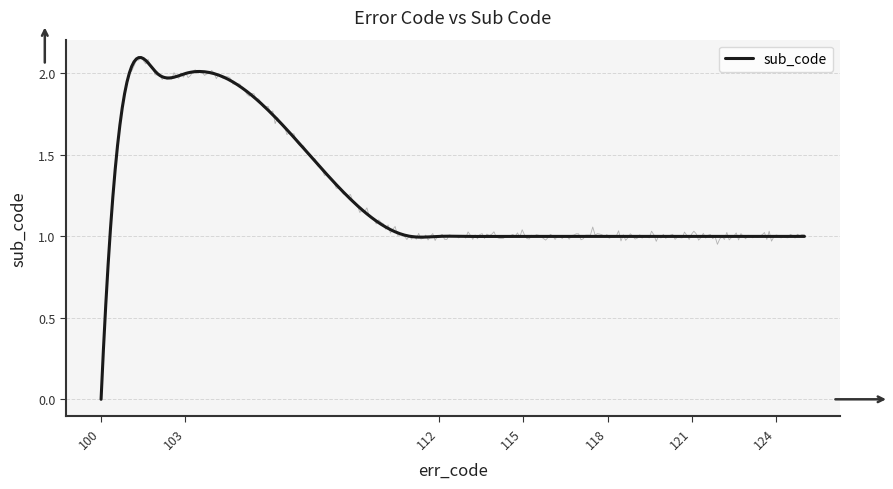

Which has a higher value, 104 or 122?

104